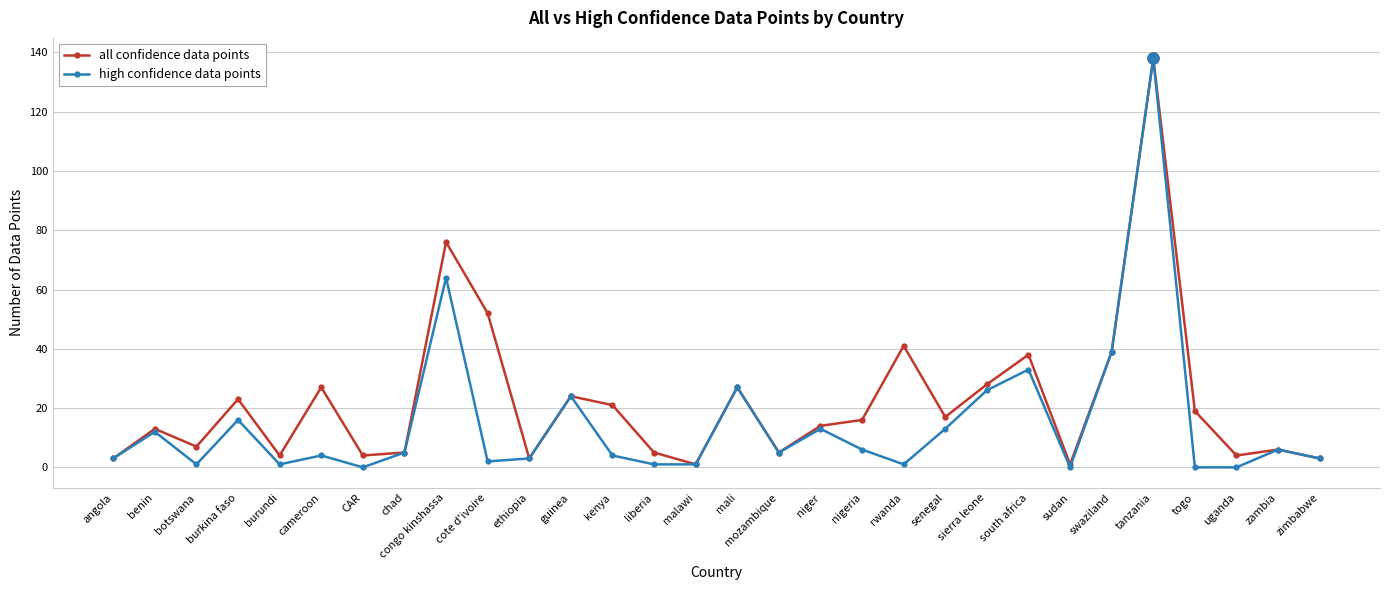

At which label does all confidence data points first exceed 16?

burkina faso